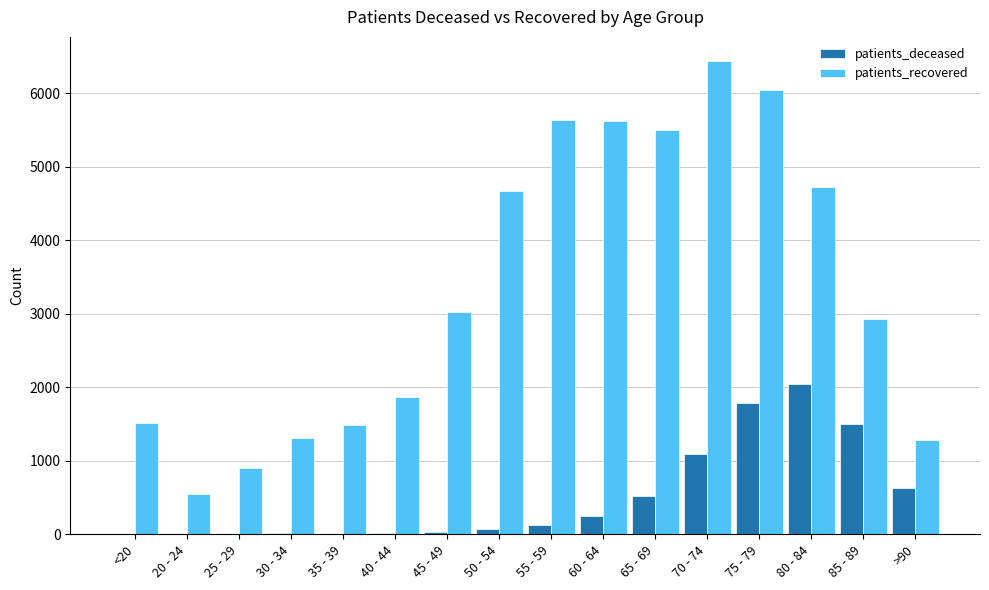

Which series changed the most between <20 and 80 - 84?

patients_recovered